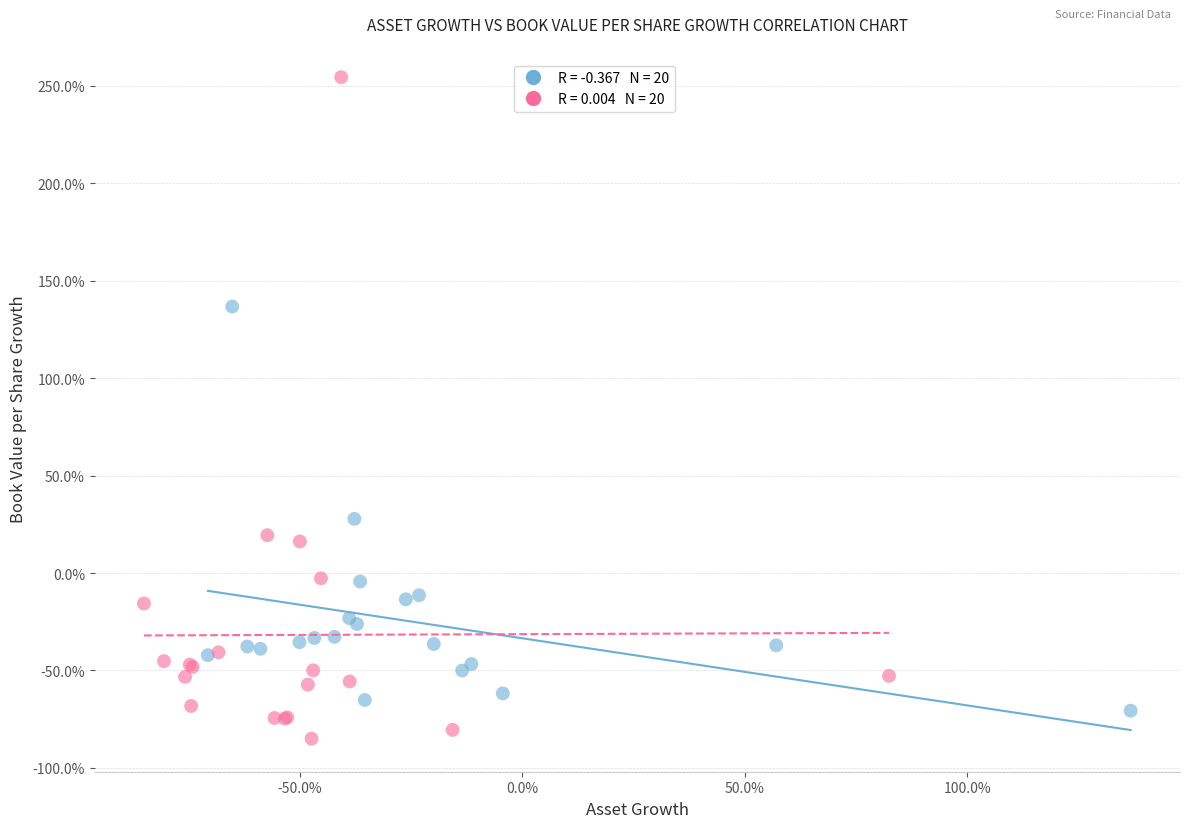

Which series contains the lowest Y value?

Net Income Growth